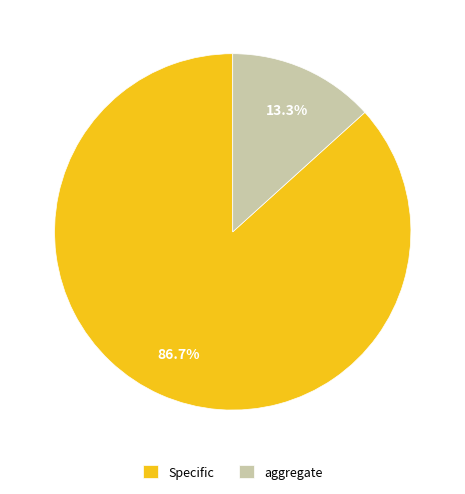

What percentage is NOT represented by Specific?

13.3%